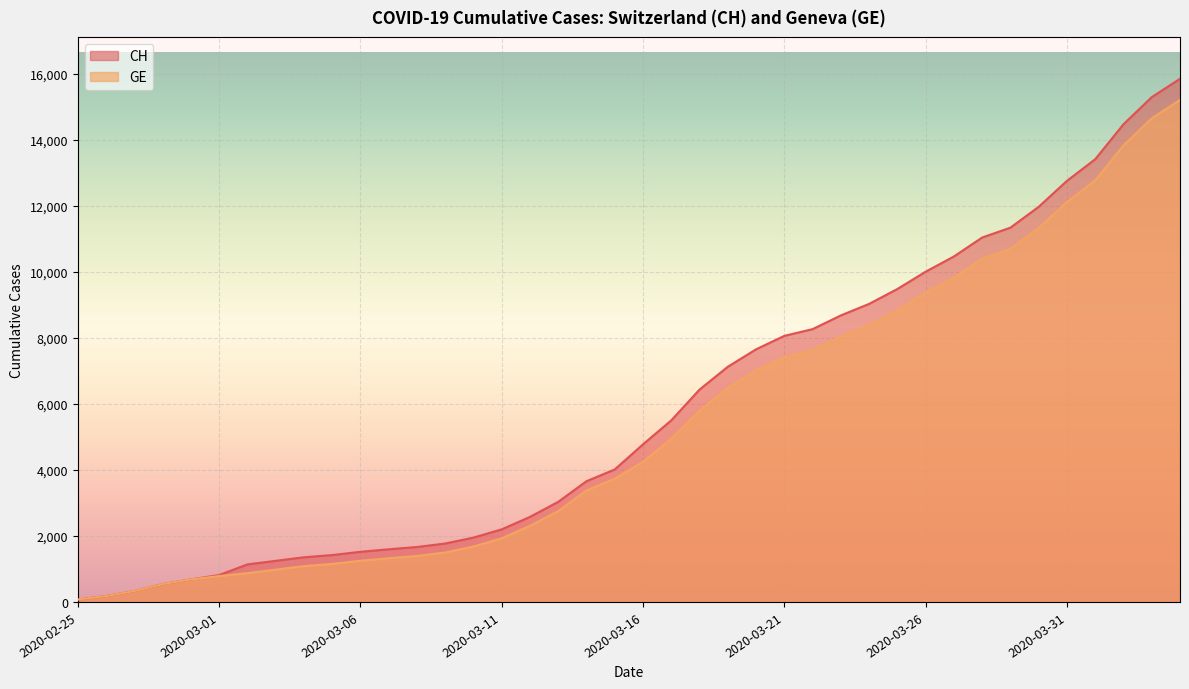

Which label corresponds to the smallest value in the chart?

2020-02-25